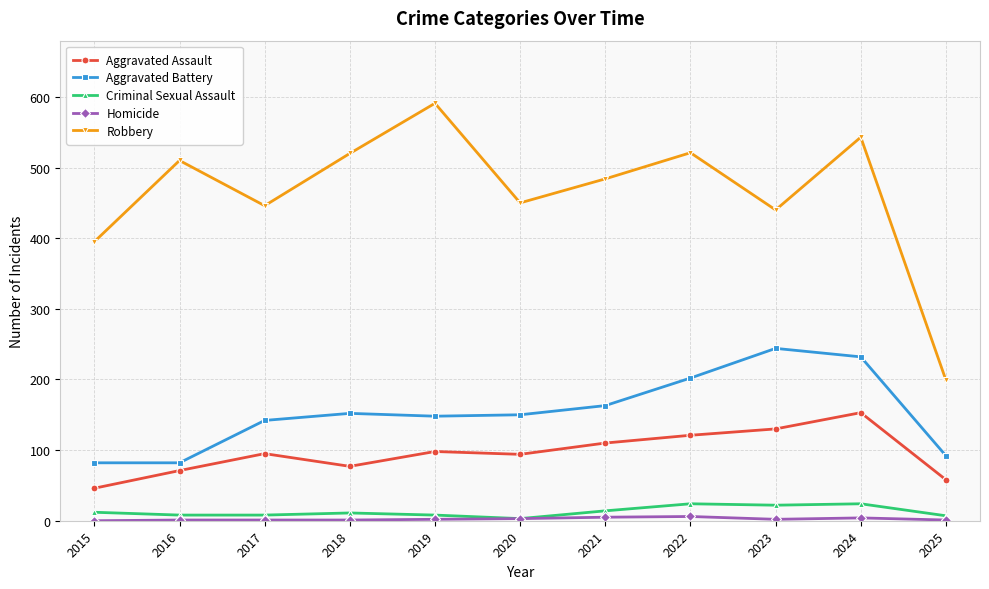

In Robbery, how many points are higher than both neighbors (excluding endpoints)?

4